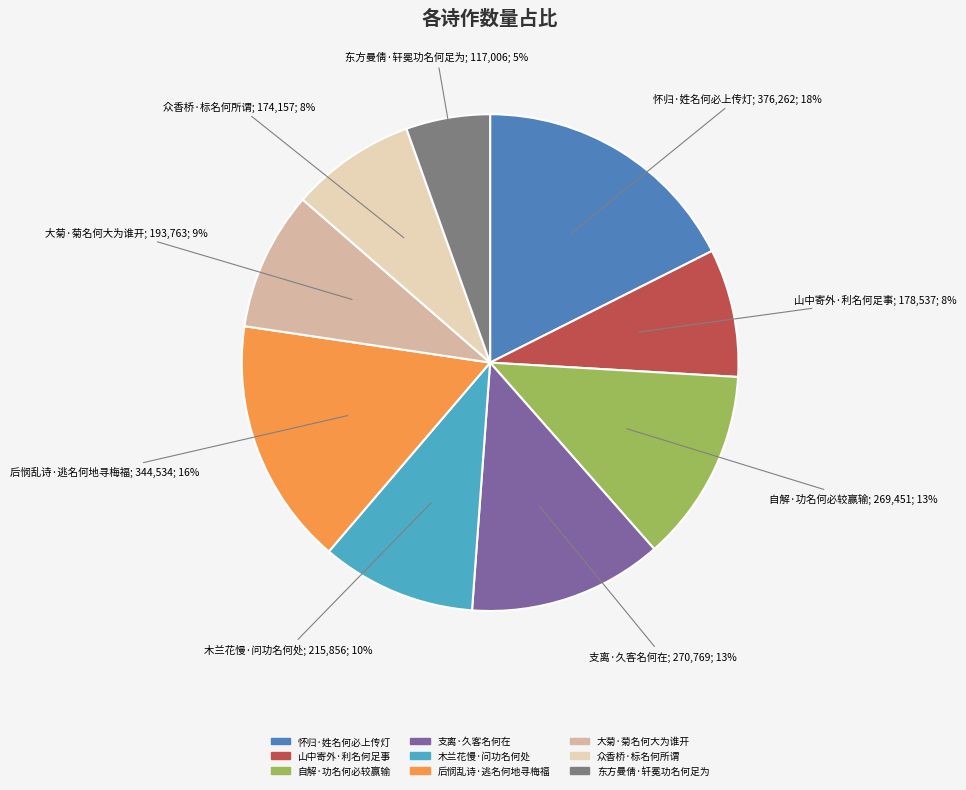

Which category has the smallest portion of the pie?

东方曼倩·轩冕功名何足为